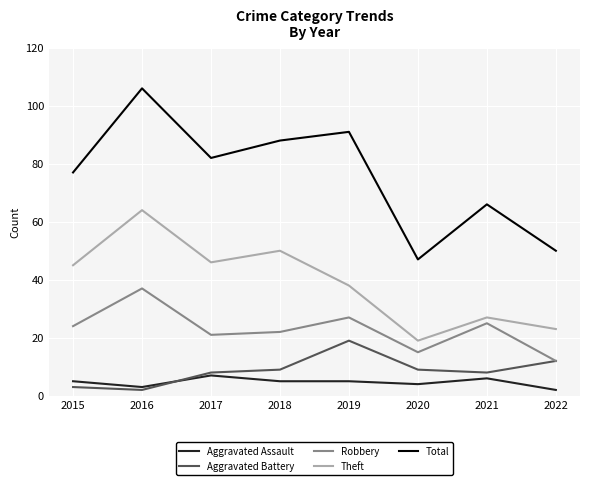

At which label is Theft closest to 41?

2019